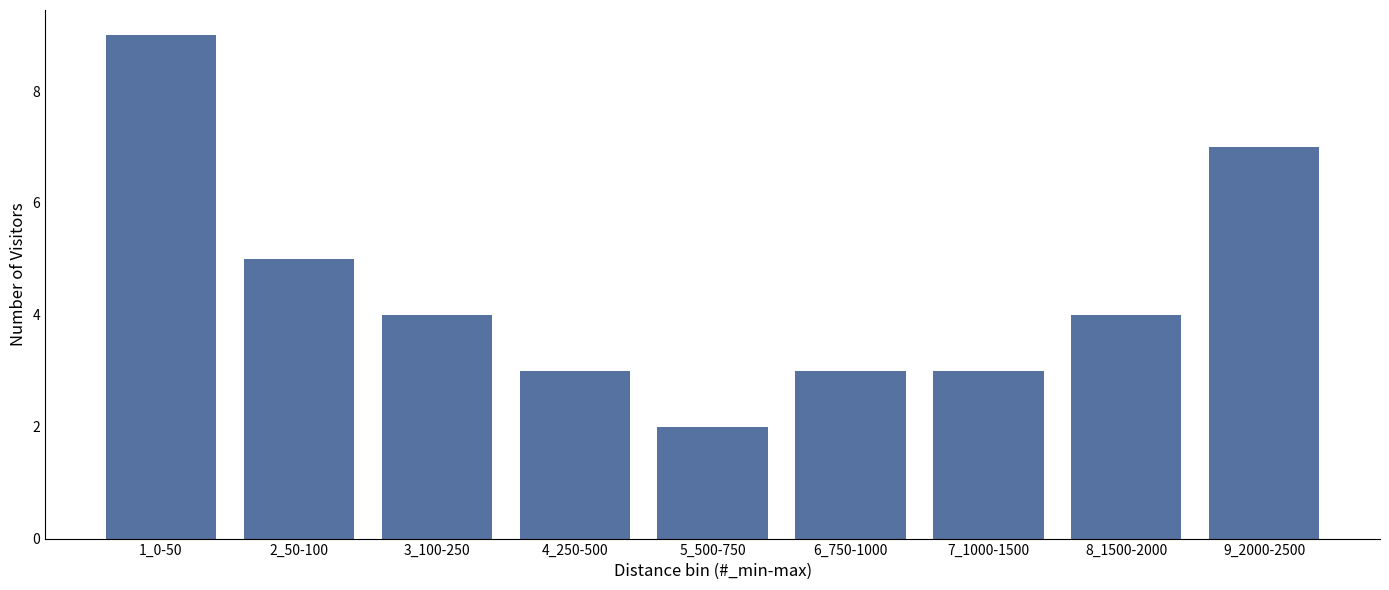

Reading right to left, list all the values displayed in this chart.

9_2000-2500=7	8_1500-2000=4	7_1000-1500=3	6_750-1000=3	5_500-750=2	4_250-500=3	3_100-250=4	2_50-100=5	1_0-50=9